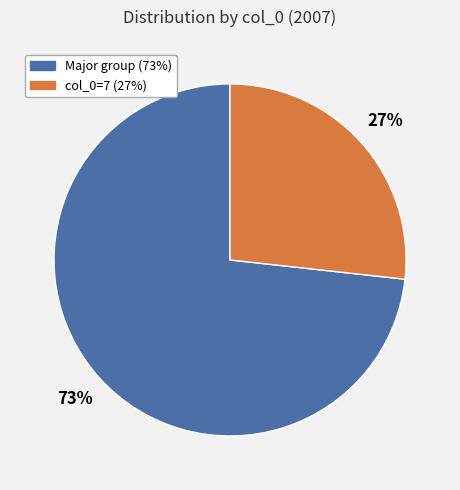

What percentage is the Major group (73%) slice, to the nearest percent?

73%